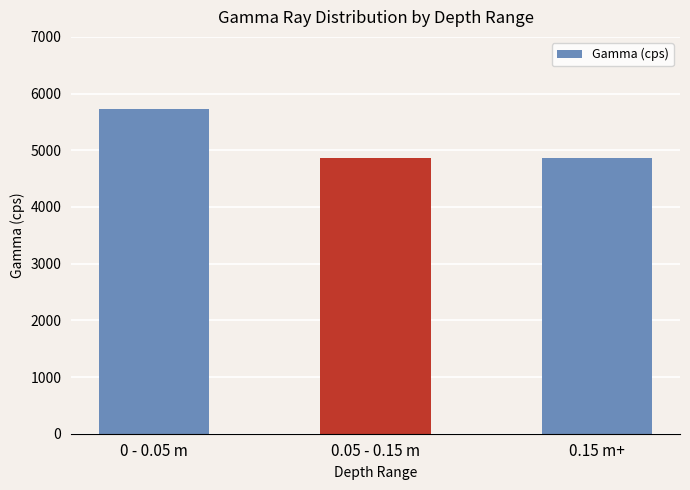

What is the value of the 3rd bar from the left?

4869